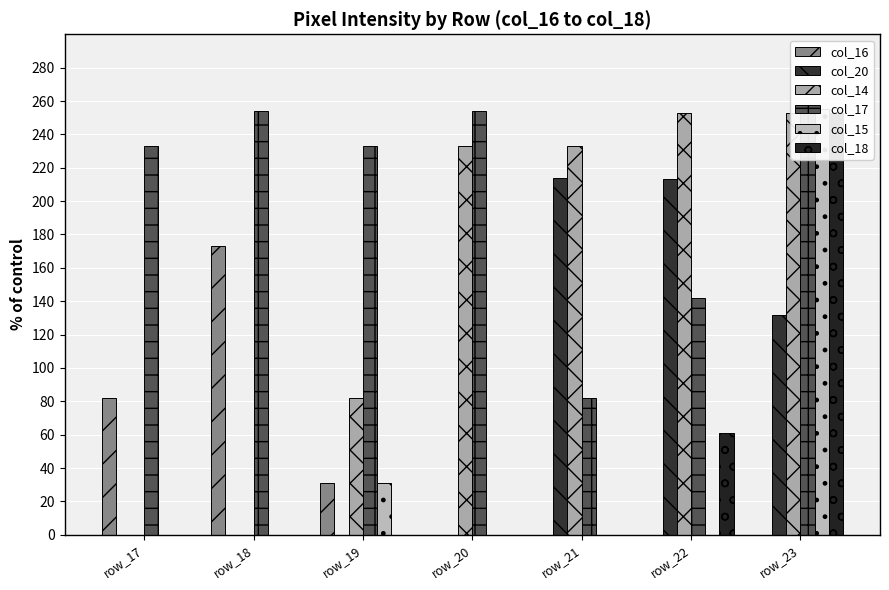

How many bars are there in each group?

6